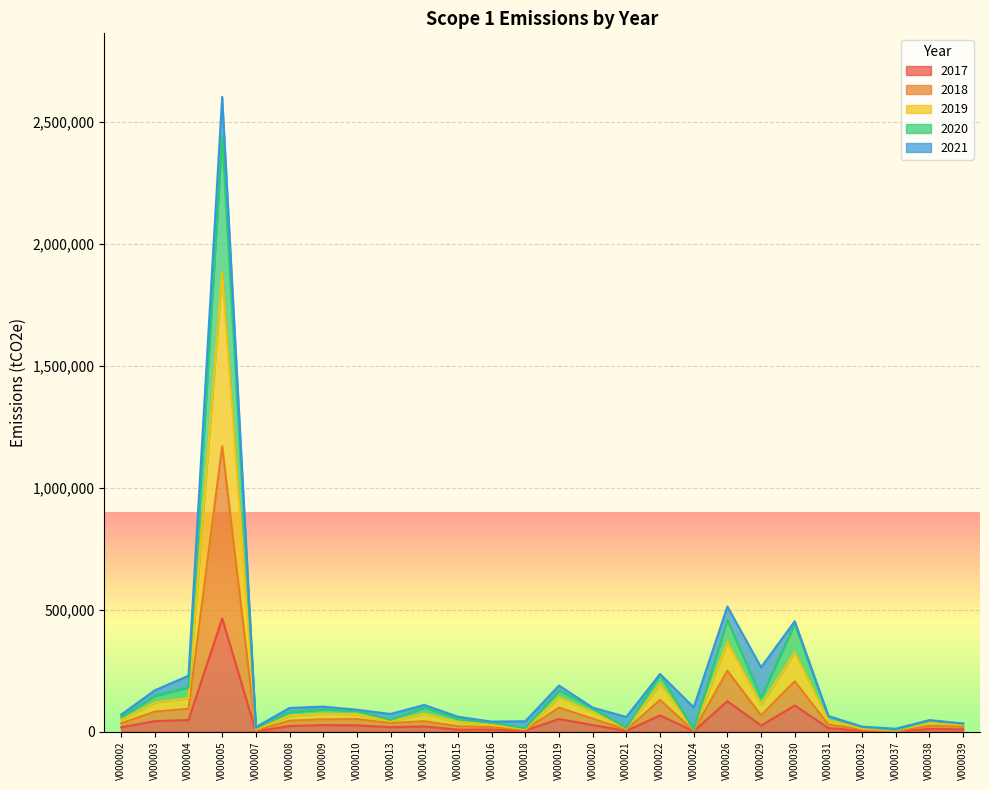

How many values in the 2017 series exceed 21629?

12